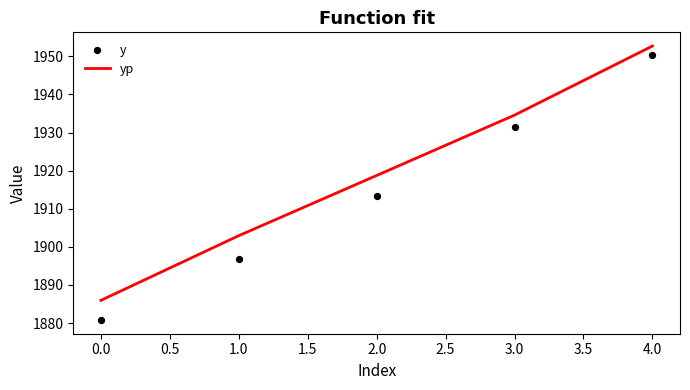

What is the maximum value for yp?

1952.7